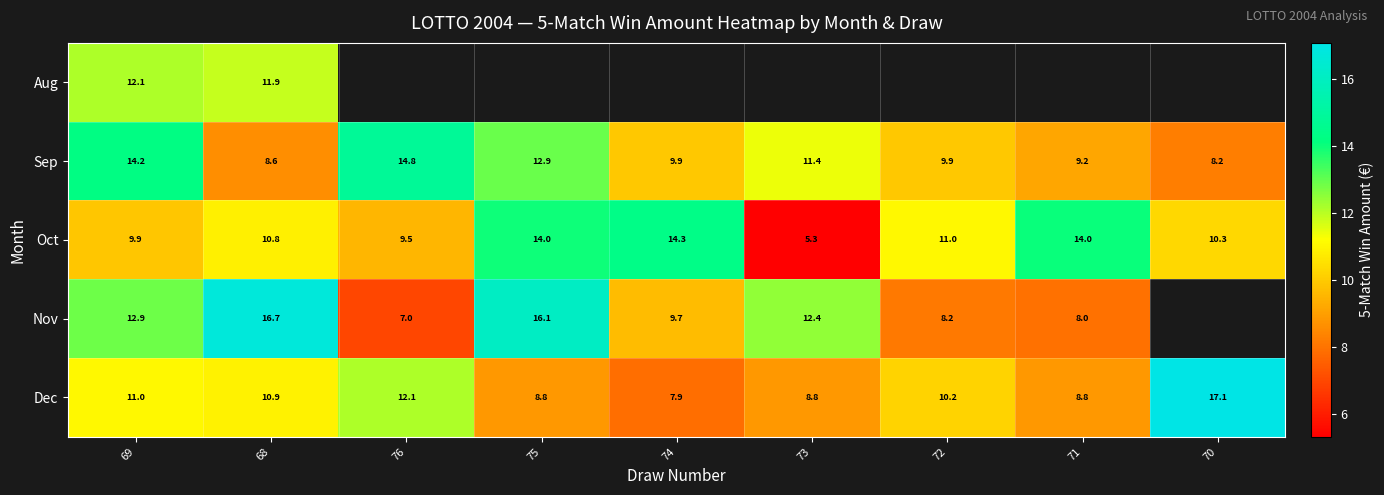

Is it true that Oct equals 24.0 at 74?

False